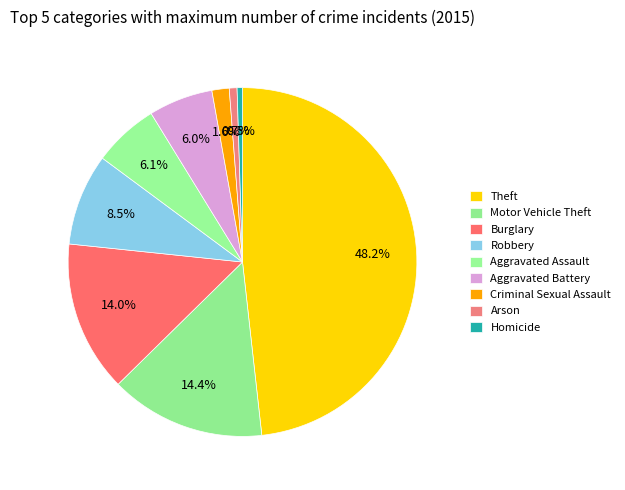

What portion of the pie excludes Criminal Sexual Assault?

98.4%